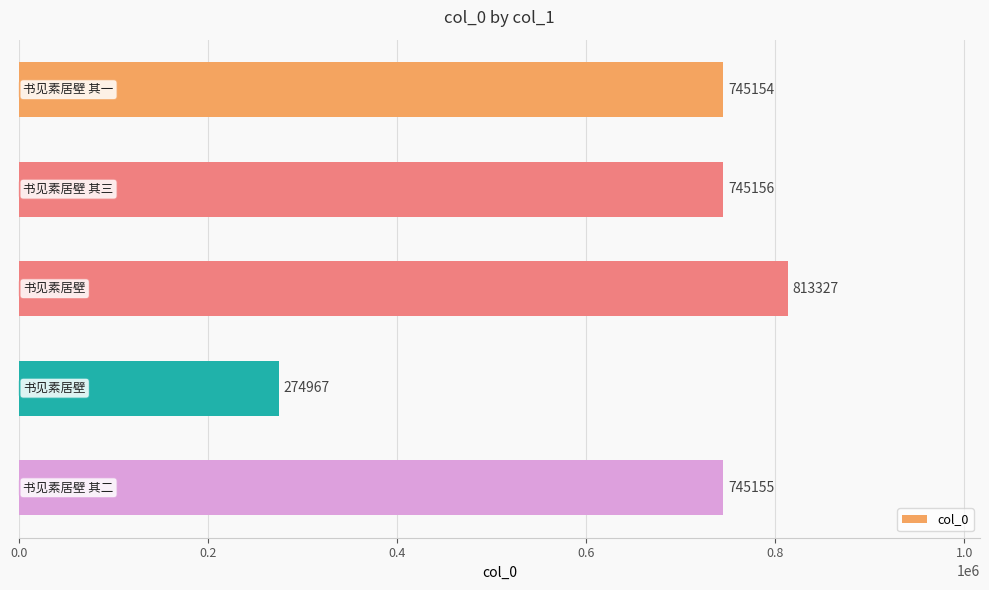

What is the smallest value displayed?

274967